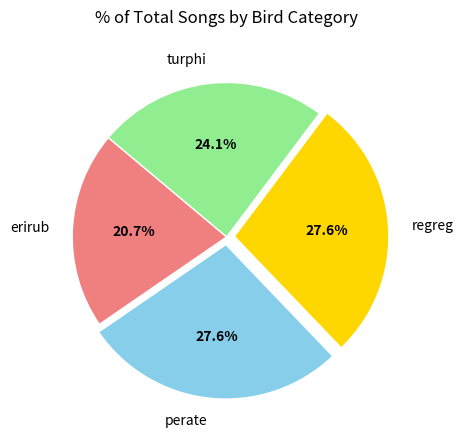

How much of the chart is everything except perate?

72.4%